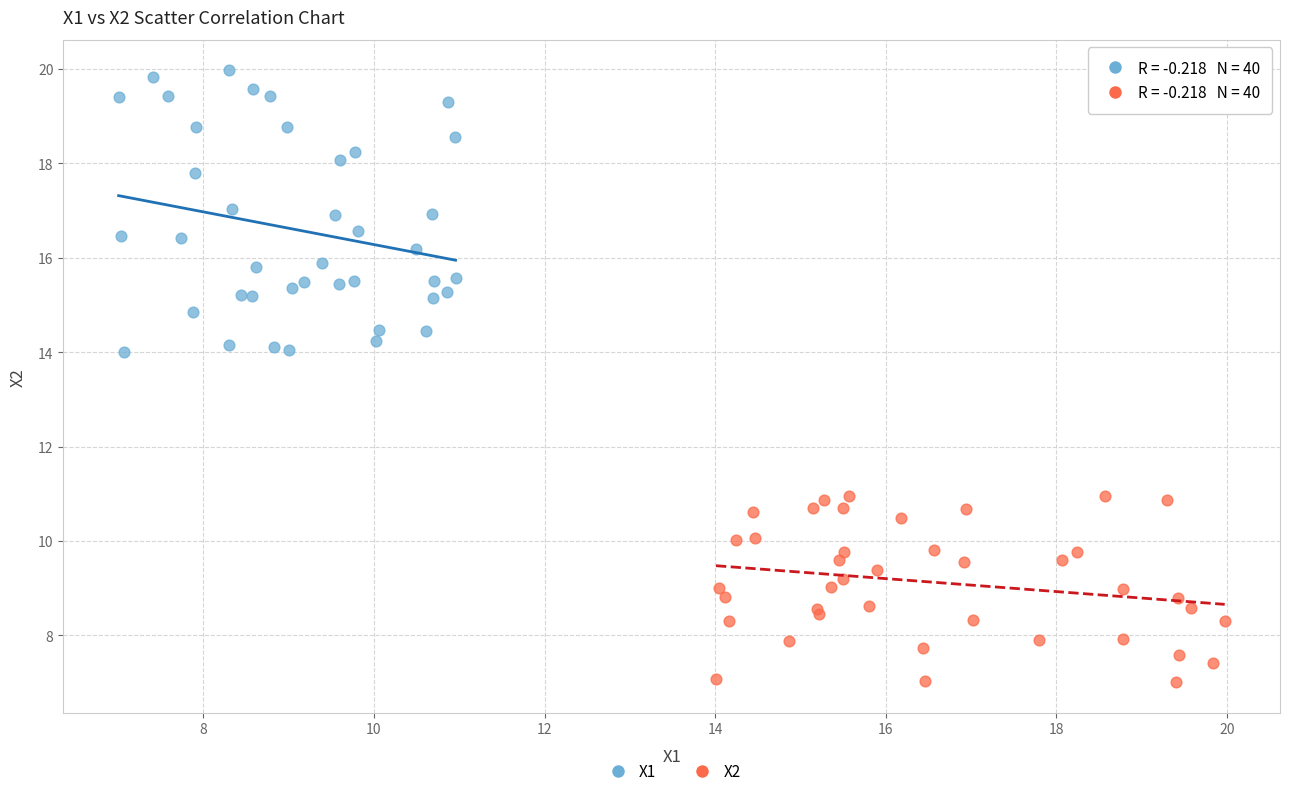

What are all the series names shown in the legend?

X1, X2